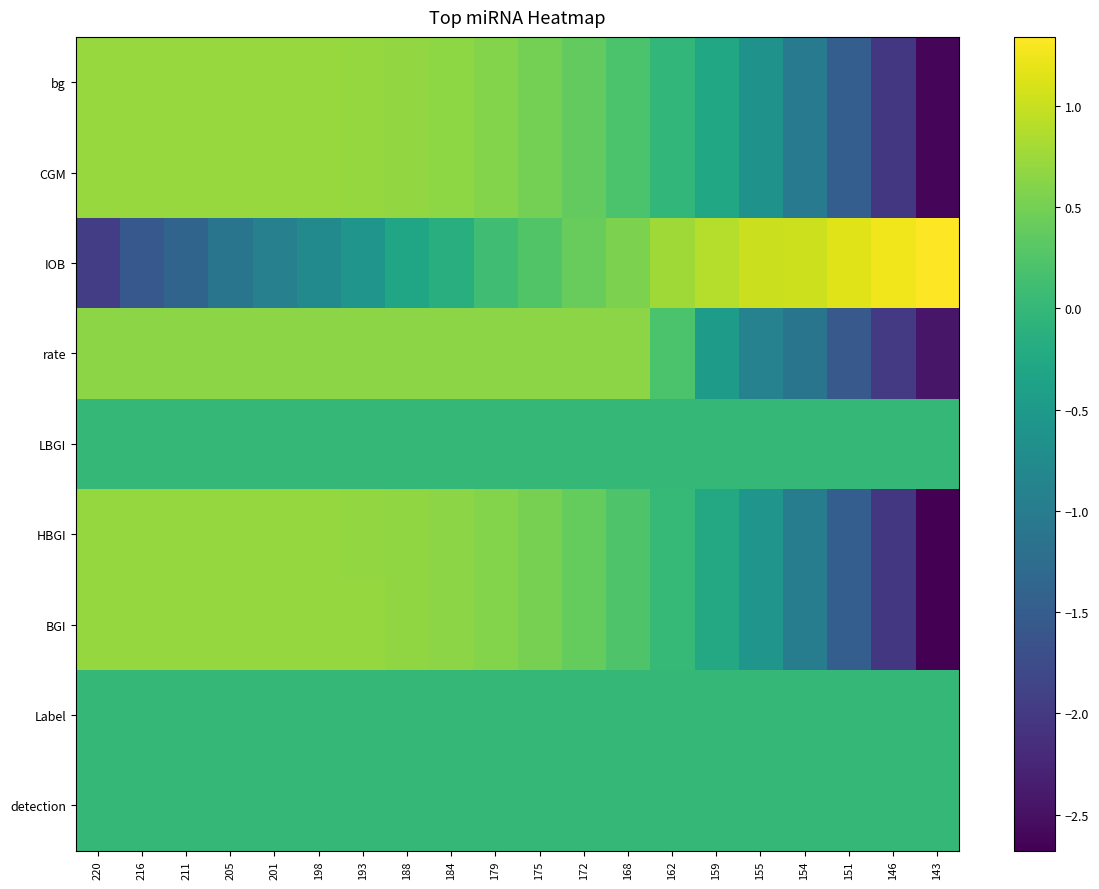

Count the number of data series in this chart.

9